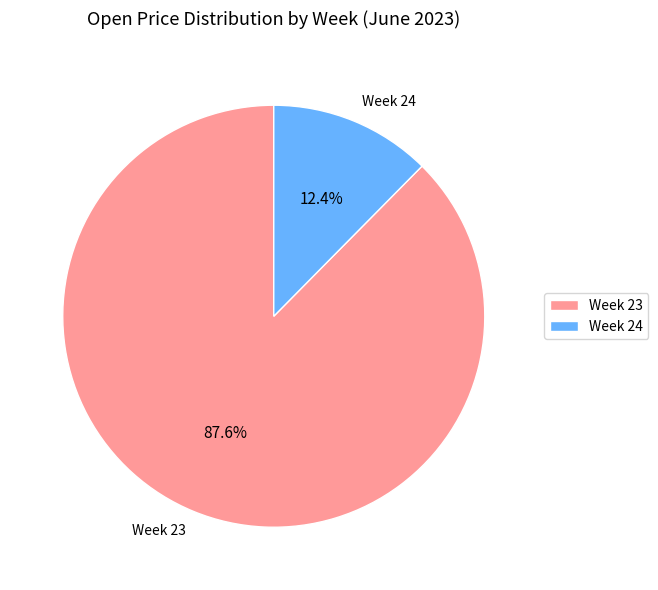

Is the sum of Week 23 and Week 24 greater than half?

Yes